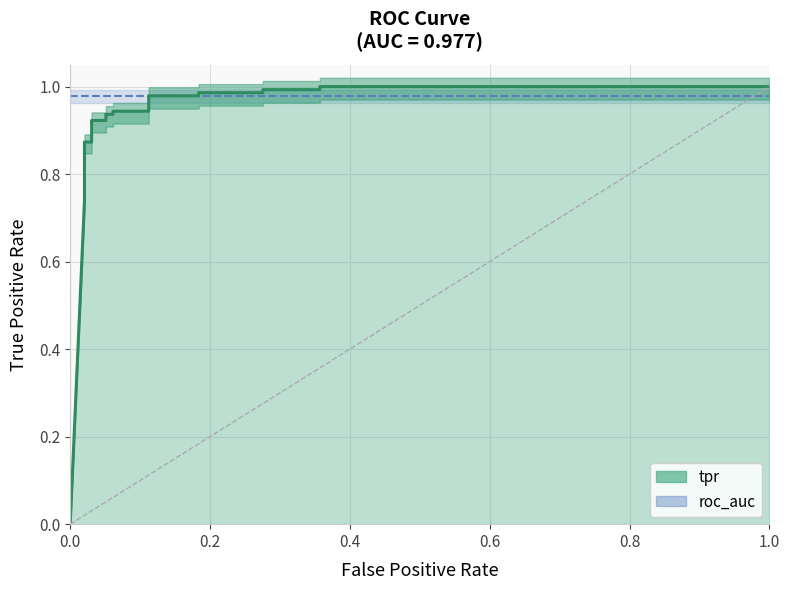

What is the sum of all values?

19.2